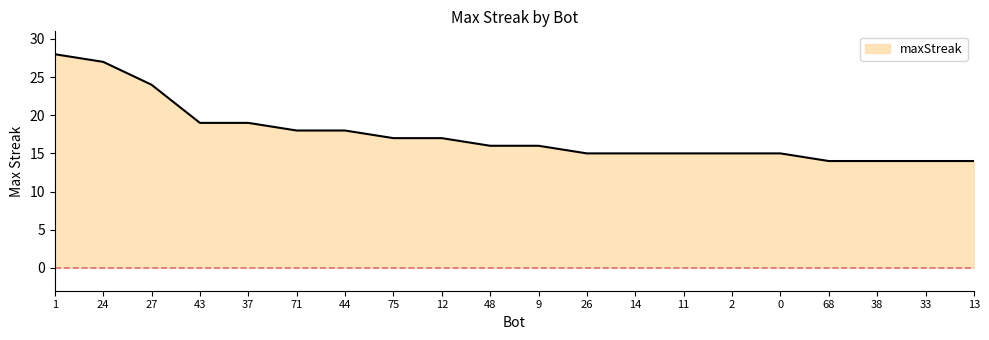

What is the change in value from 27 to 33?

-10